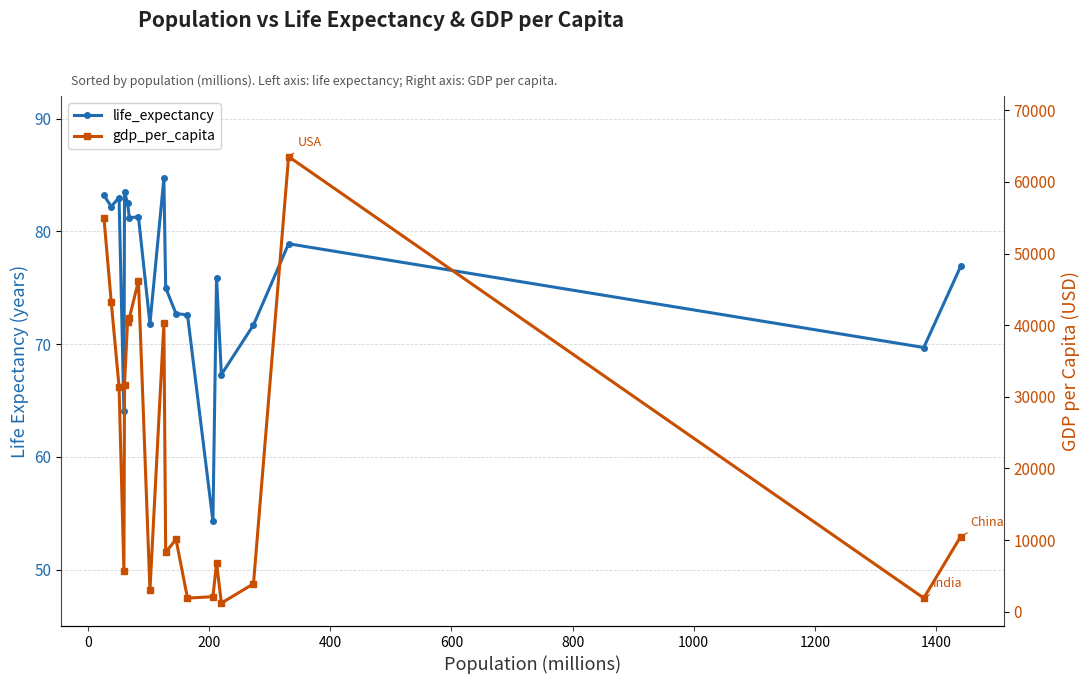

How many lines are shown in the chart?

2